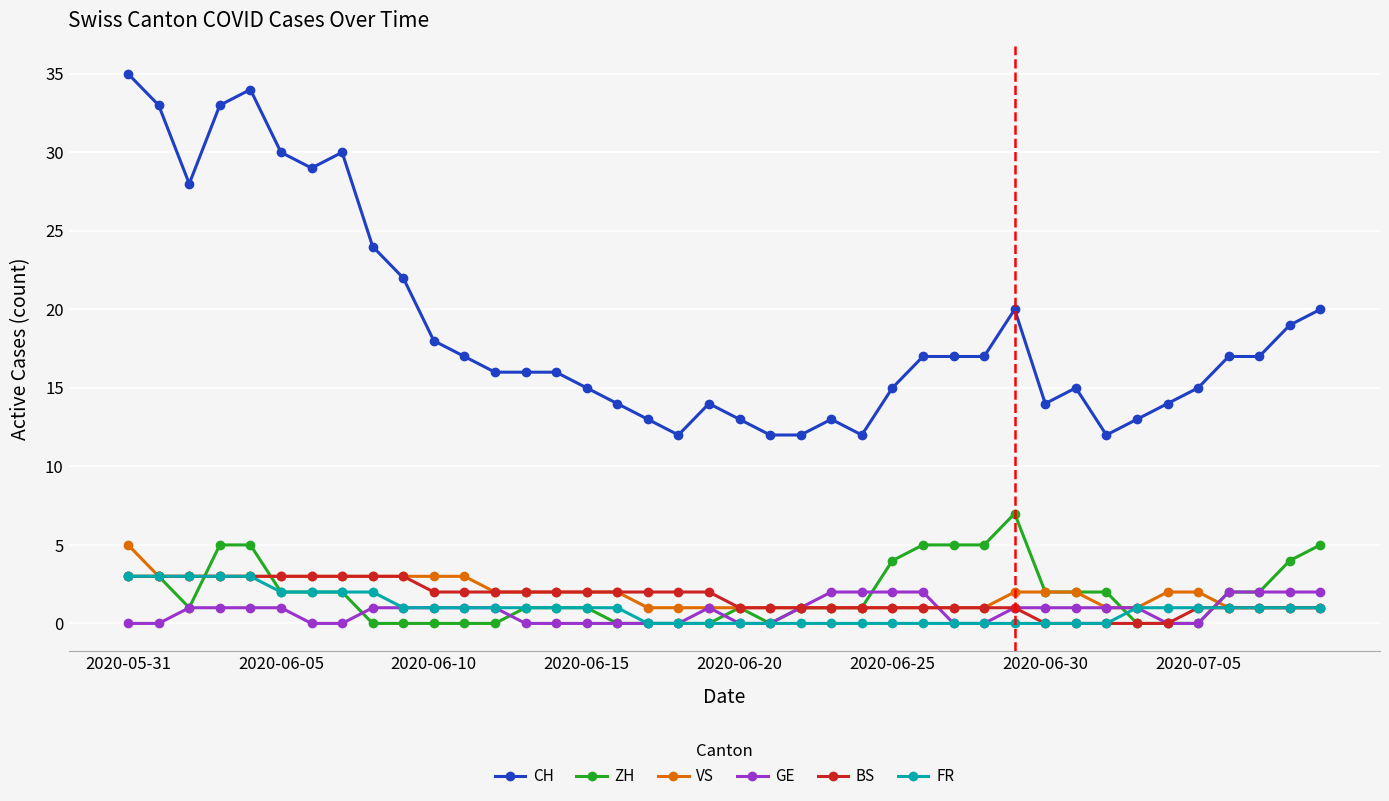

Which series has the largest range (max minus min)?

CH